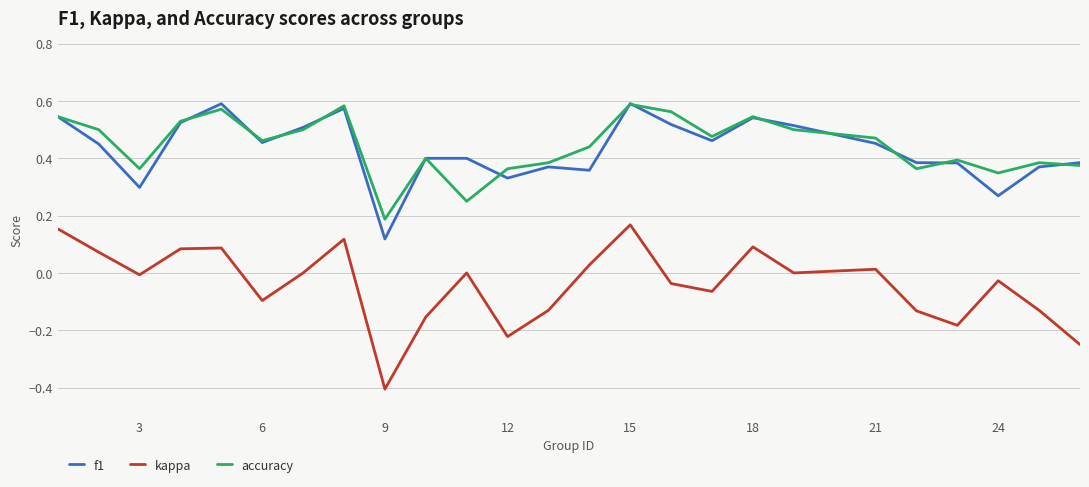

What is the smallest value displayed?

-0.4